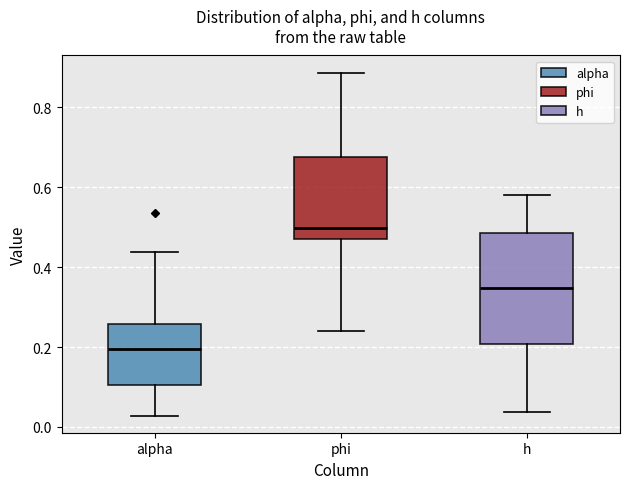

Which box has the lowest median line?

alpha